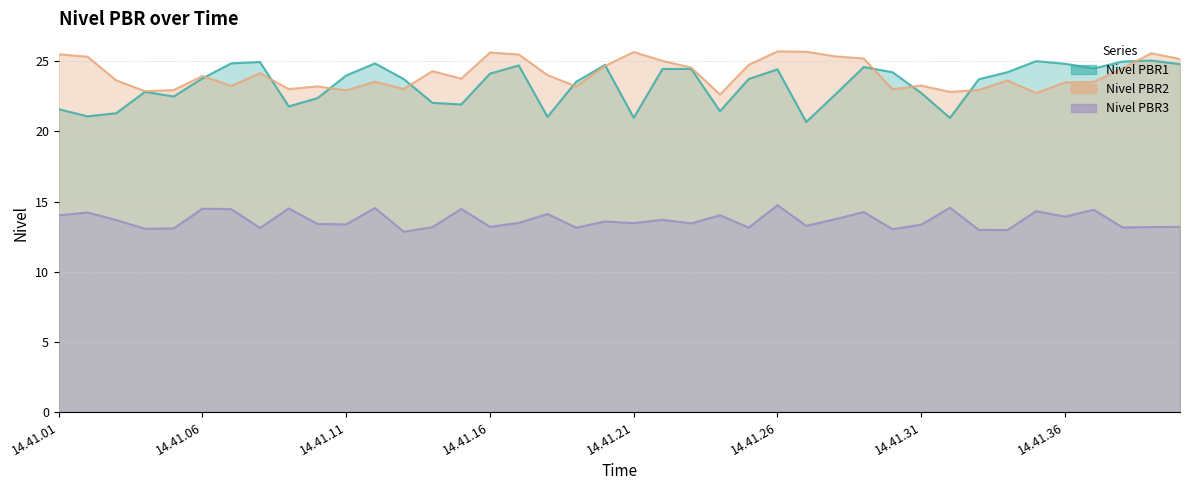

Is it true that Nivel PBR3 equals 20.3 at 14.41.15?

False